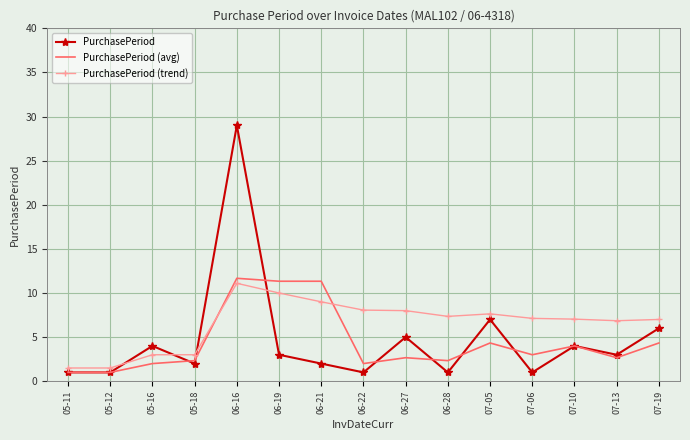

What is the difference between the maximum and minimum values in the PurchasePeriod (avg) series?

10.7